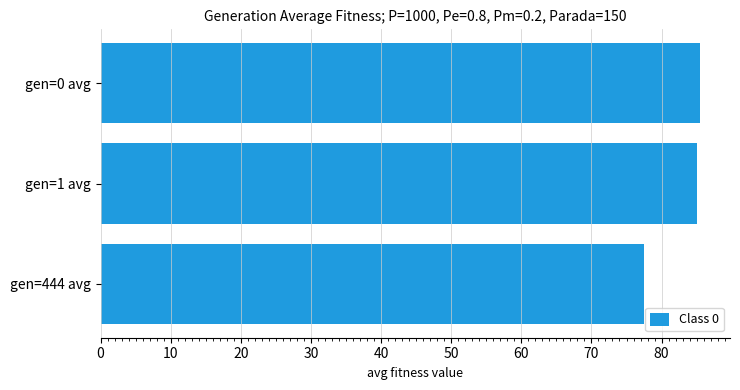

How many distinct data groups are displayed?

1